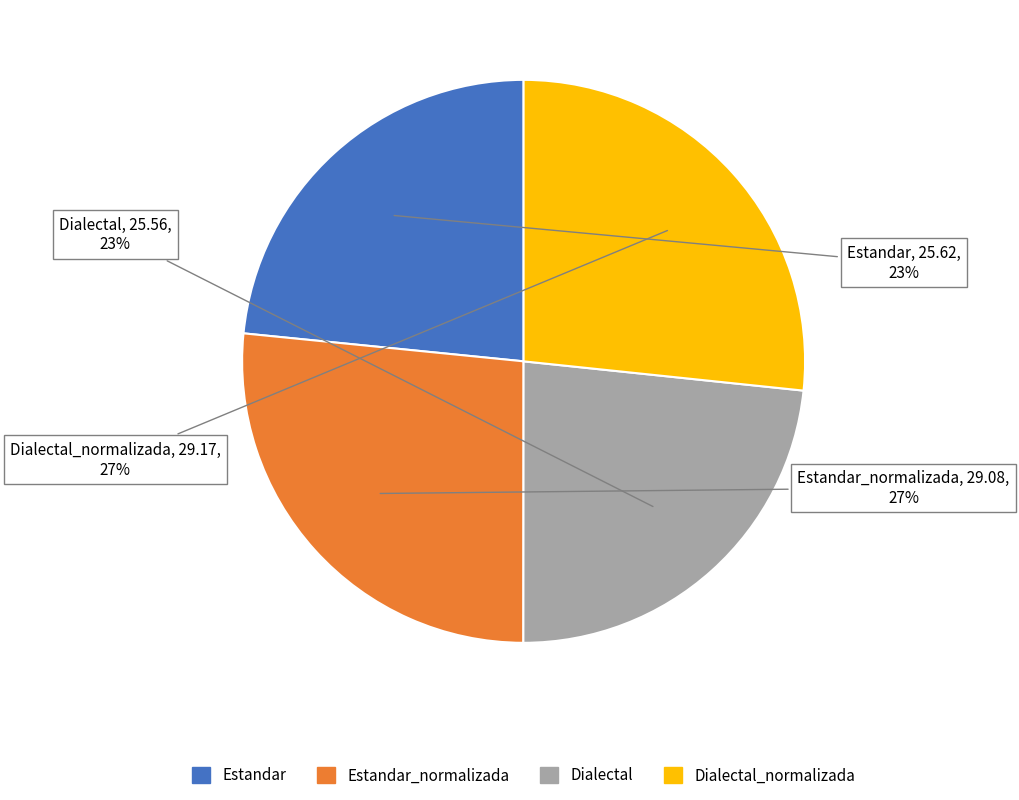

Does any single category account for the majority?

No